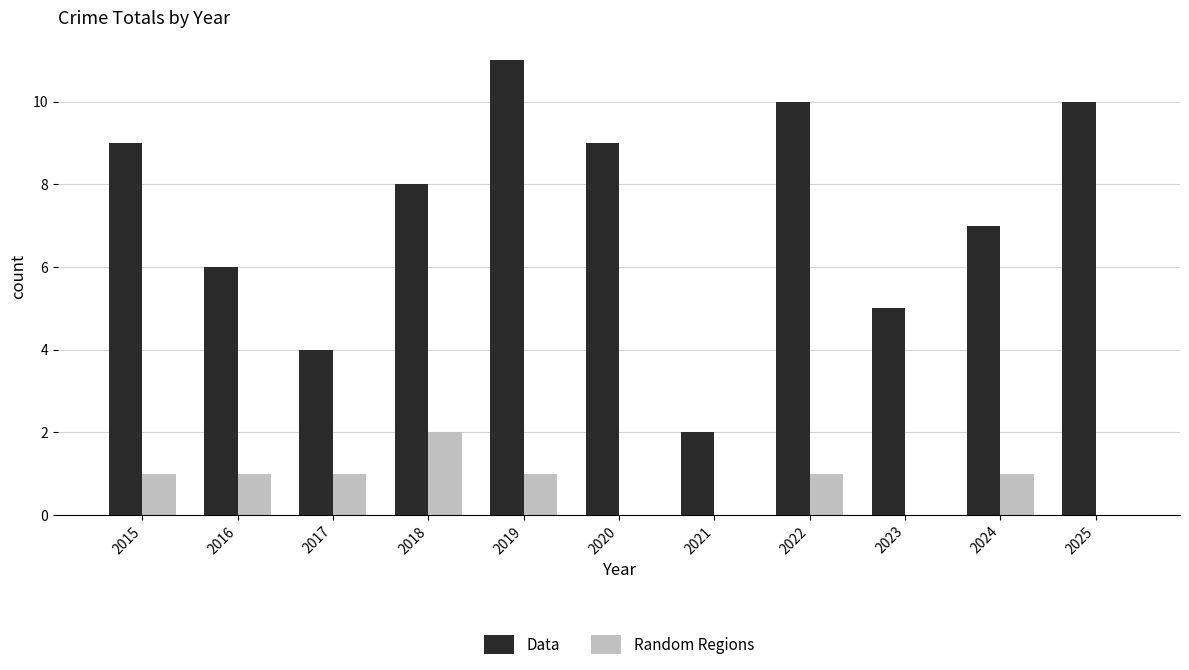

Reading left to right, extract all data points from this chart.

Data: 9	6	4	8	11	9	2	10	5	7	10
Random Regions: 1	1	1	2	1	0	0	1	0	1	0